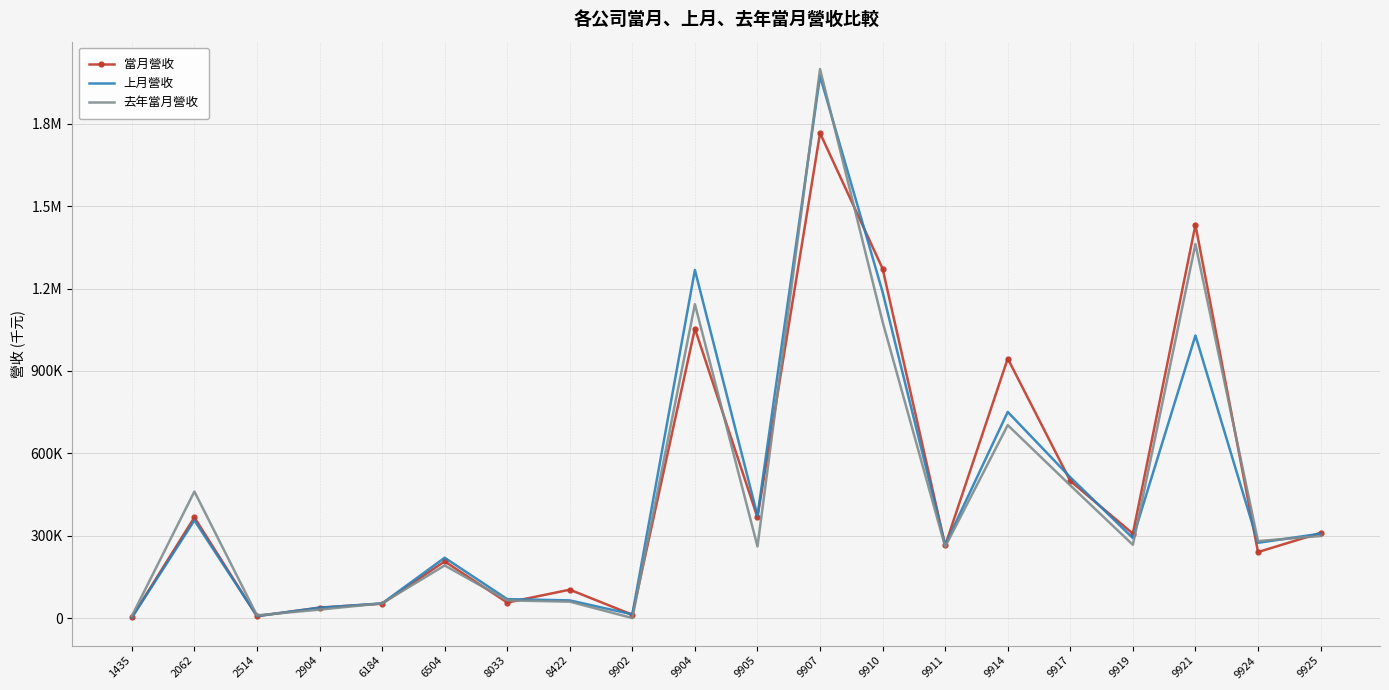

Reading left to right, extract all data points from this chart.

當月營收: 3022	366926	7246	38428	52871	206921	56959	103843	12723	1054079	367079	1765837	1272328	264875	945157	499568	307850	1431607	240760	310415
上月營收: 1849	356130	7899	38195	53873	220097	69485	64851	13987	1267664	373300	1973360	1187056	266410	750835	512934	291495	1029080	274475	307735
去年當月營收: 7846	461100	10372	31235	54215	191982	64858	60270	474	1142878	261100	1998734	1078841	260173	702881	483527	267283	1361904	280699	299276